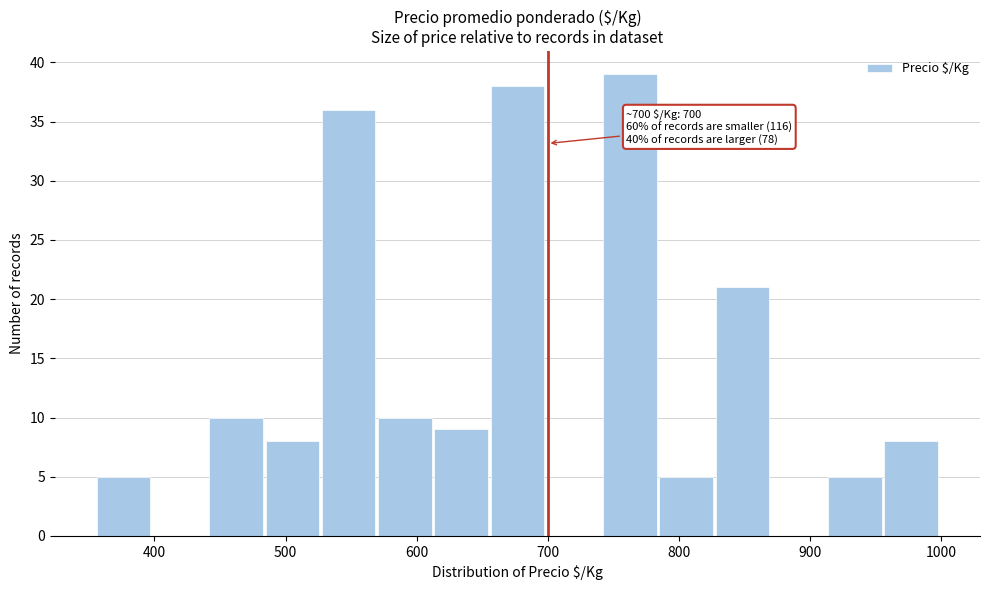

Over which range of the x-axis is the bar tallest?

740 to 790